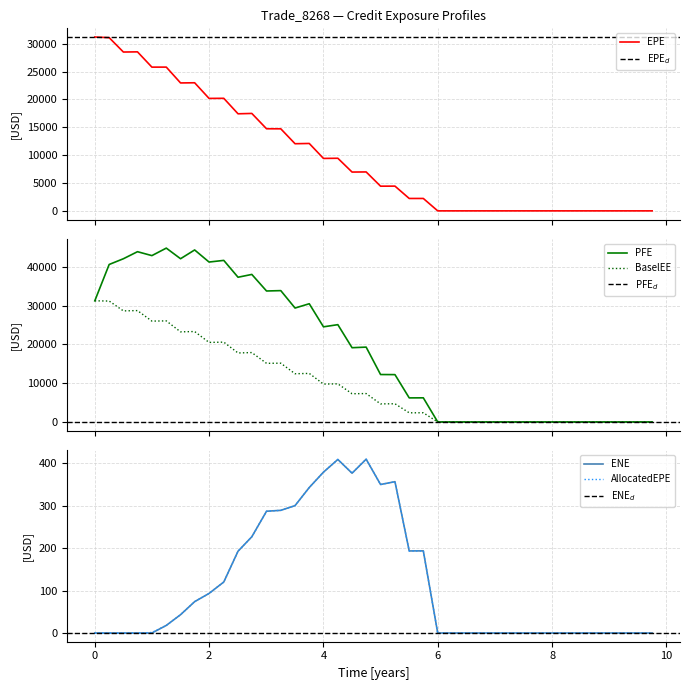

What is the approximate value of EPE at ENE?

25809.0